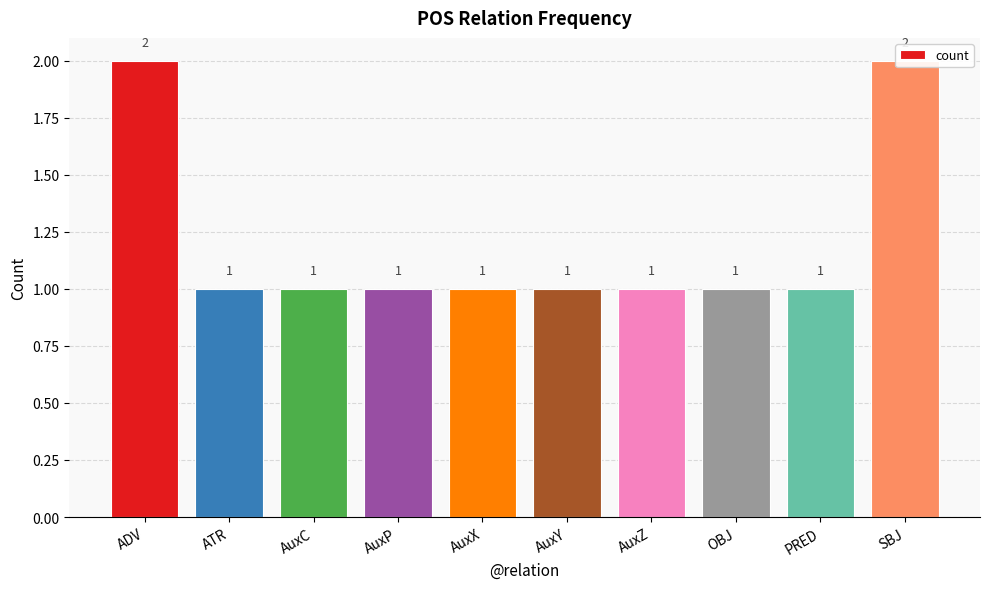

How many bars are there in total?

10